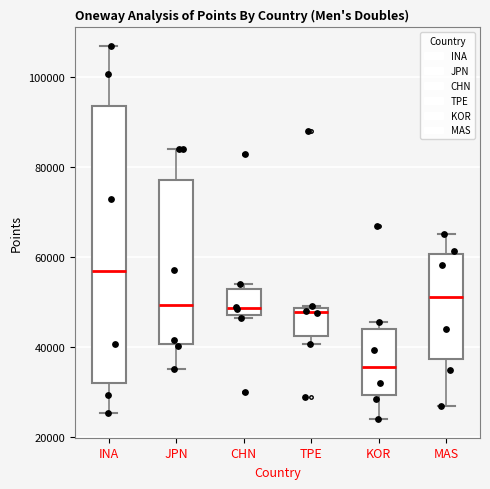

Which box is the tallest, from its lower edge to its upper edge?

INA